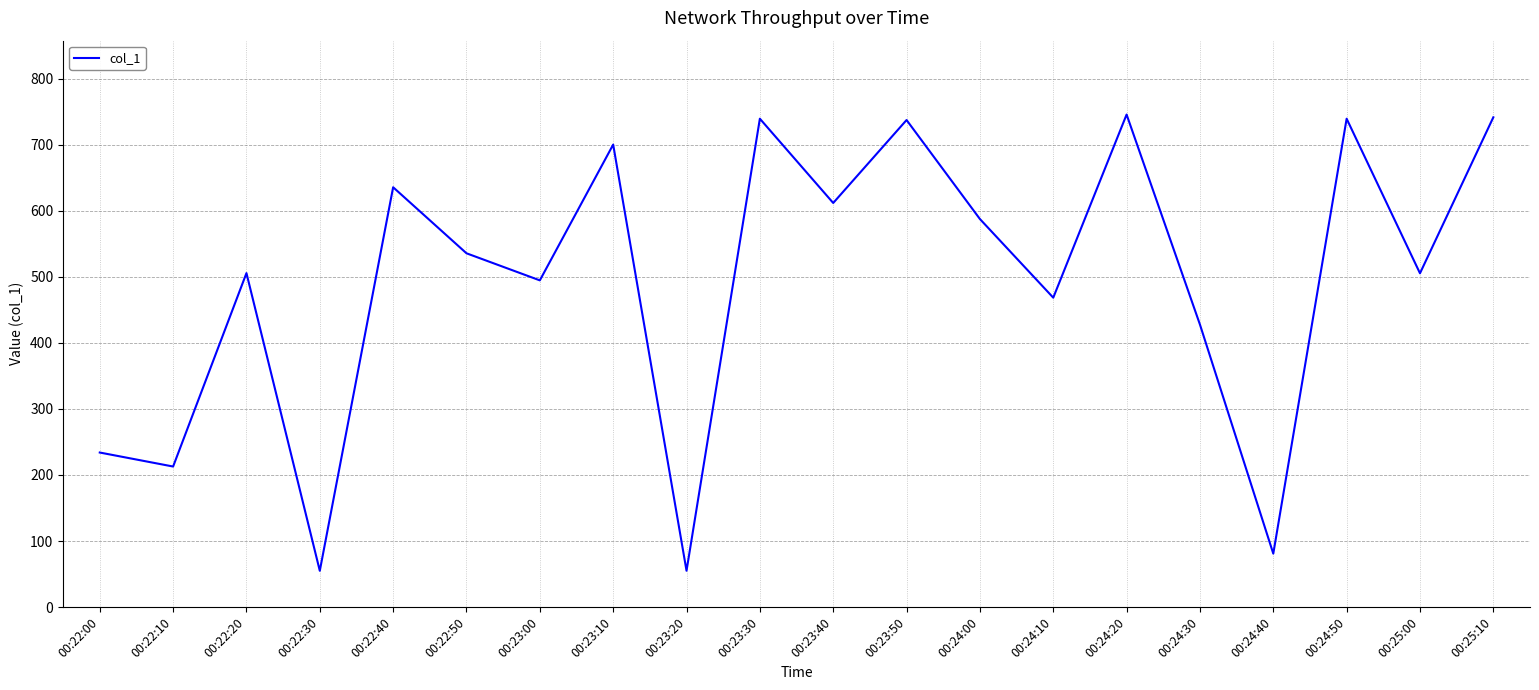

At which category does the data reach its first local valley?

00:22:10